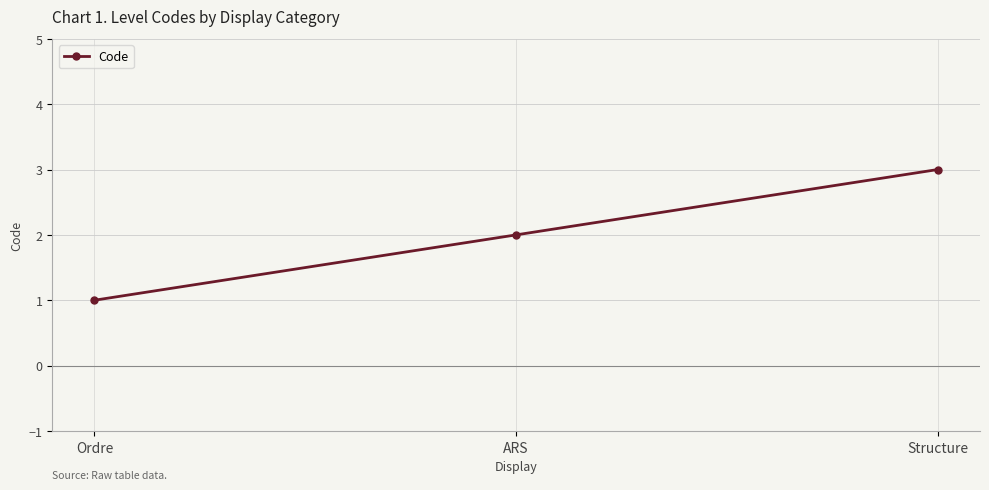

What is the sum of the values at Ordre and Structure?

4